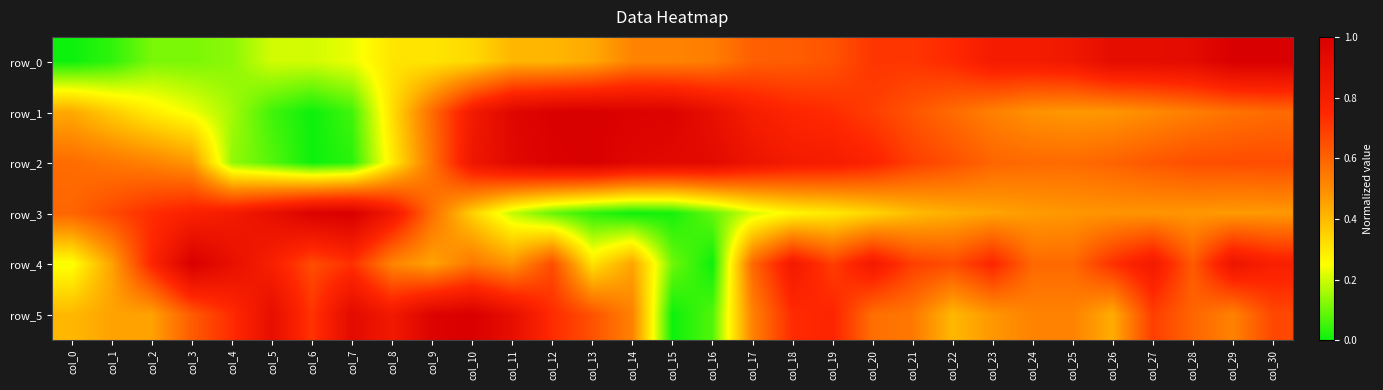

Where is row_5 nearest to the value 0?

col_15